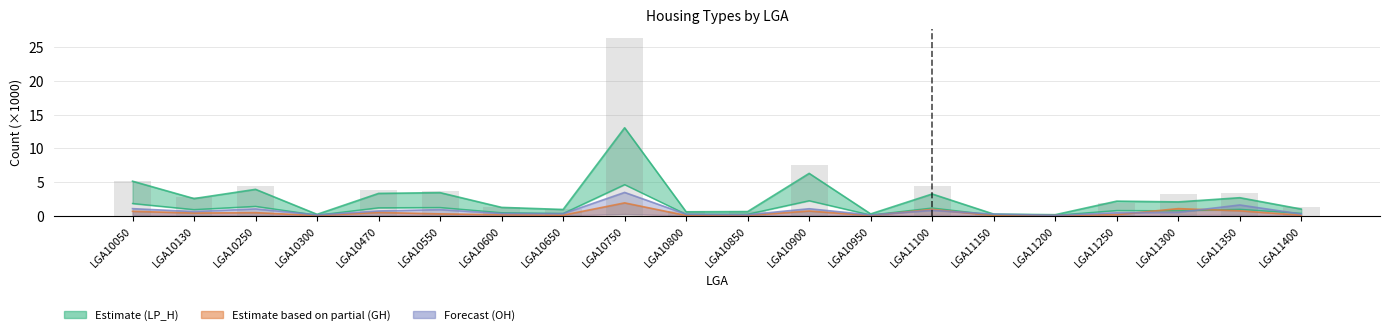

True or false: the data shows 0.2 at LGA10800.

False